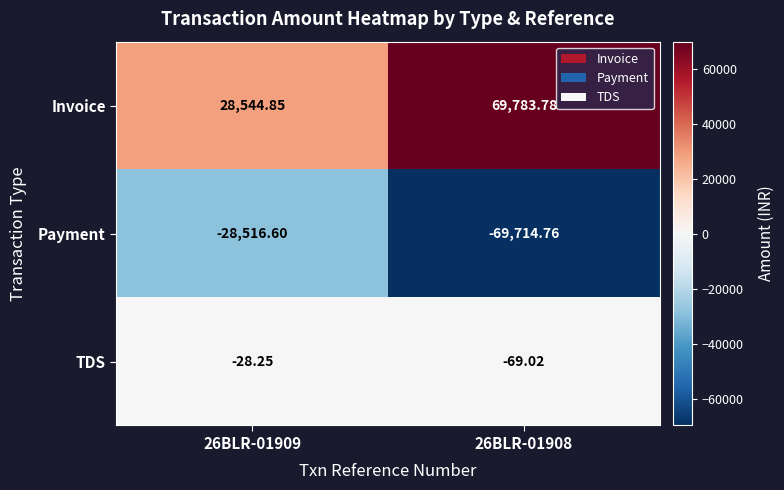

At which category does the chart reach its peak across all series?

26BLR-01908